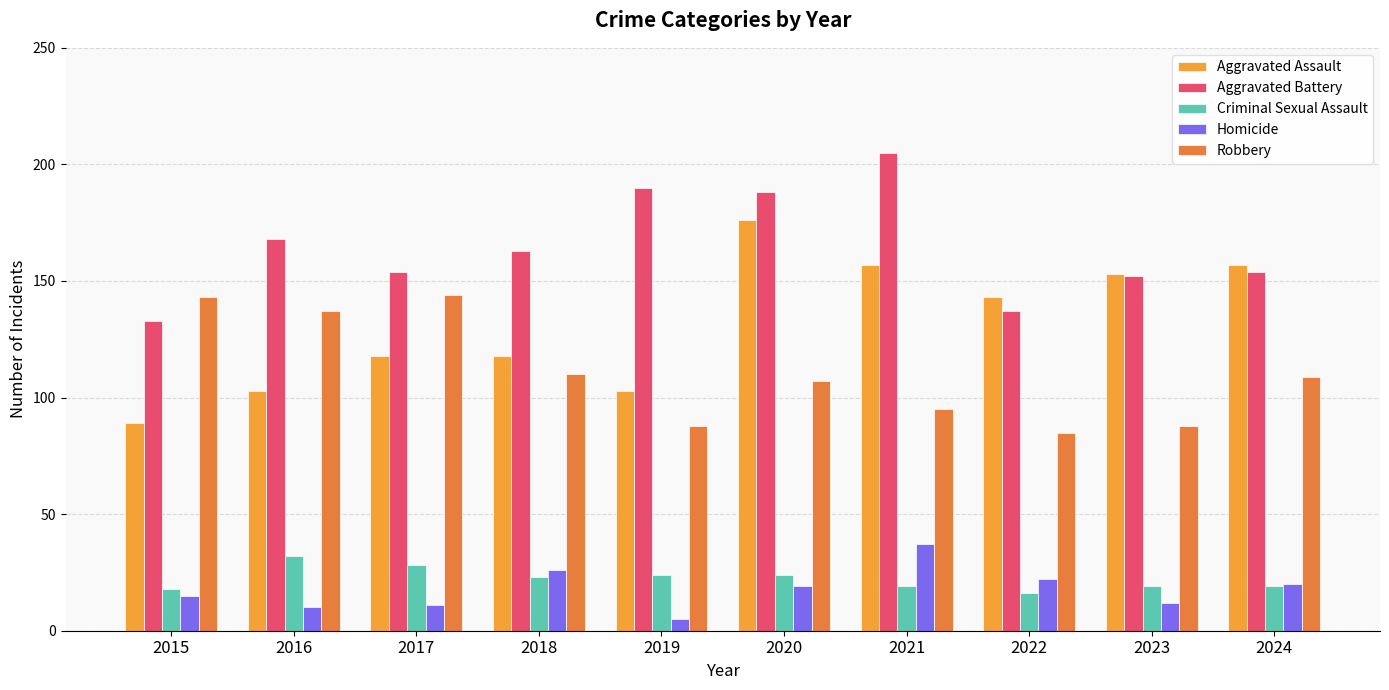

What is the total value across all series at 2015?

398